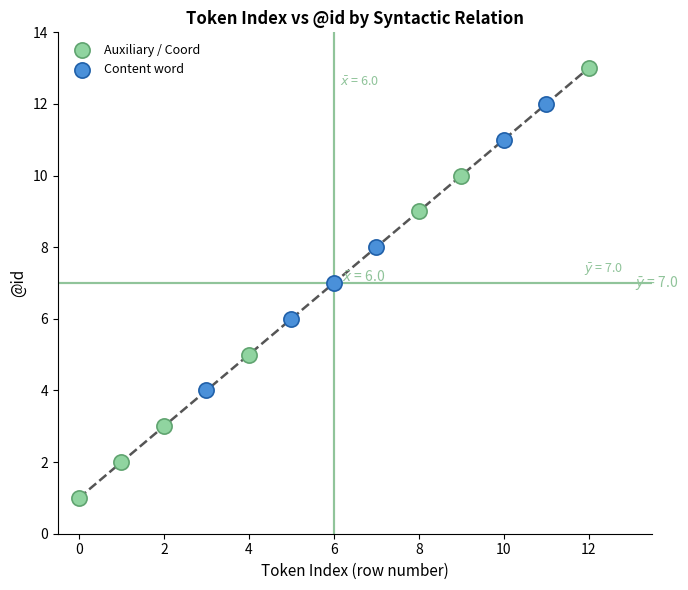

Which series reaches the maximum Y coordinate?

Auxiliary / Coord